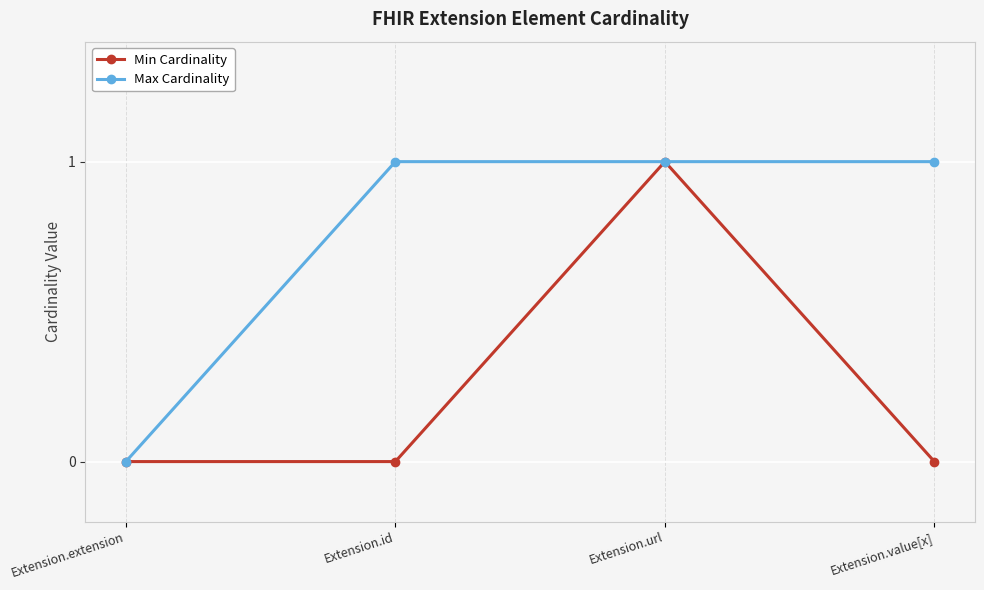

Where is the first local maximum for Min Cardinality?

Extension.url